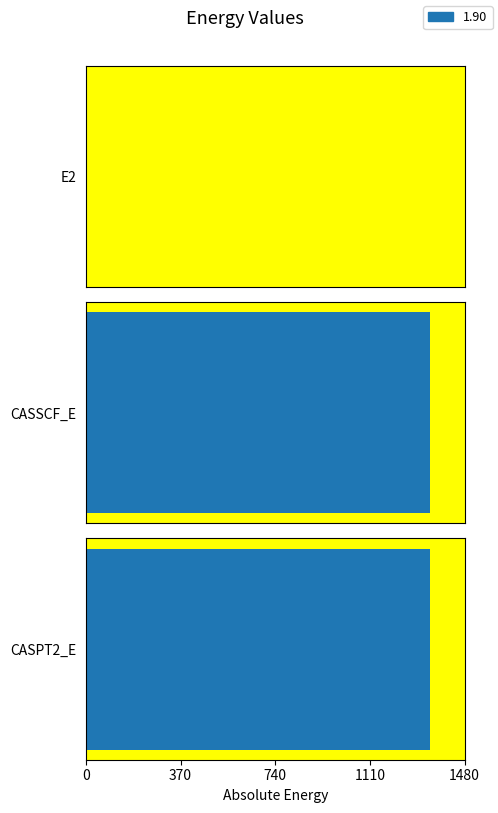

What is the difference between the maximum and minimum values?

1345.5